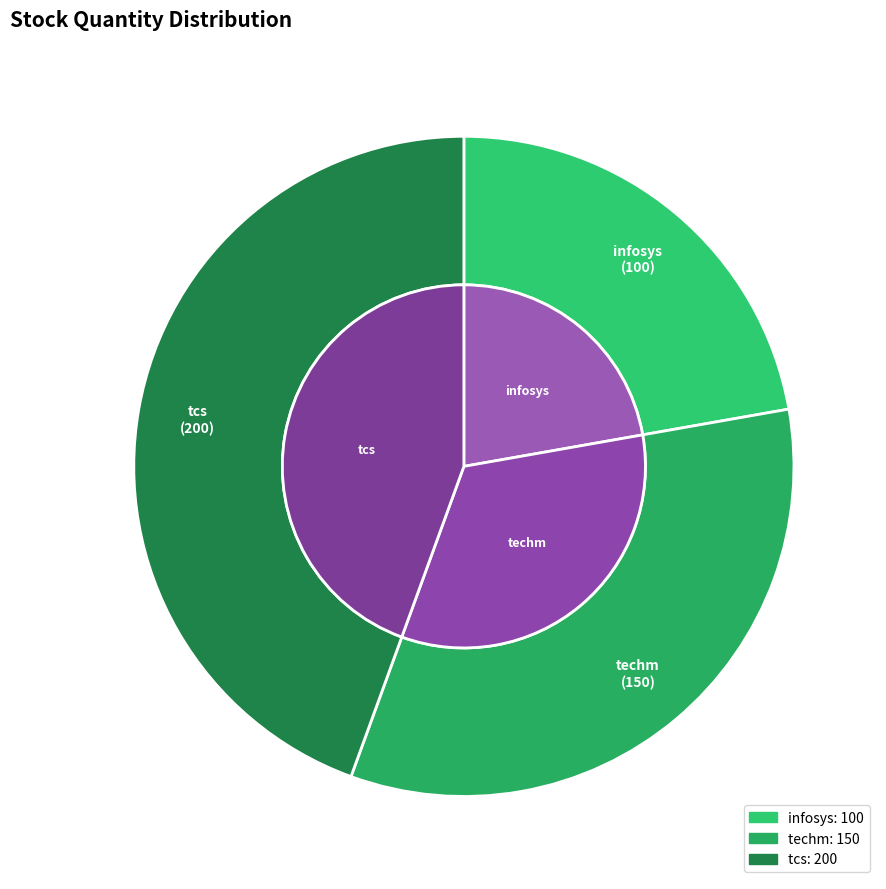

True or false: infosys accounts for 22% of the total.

True